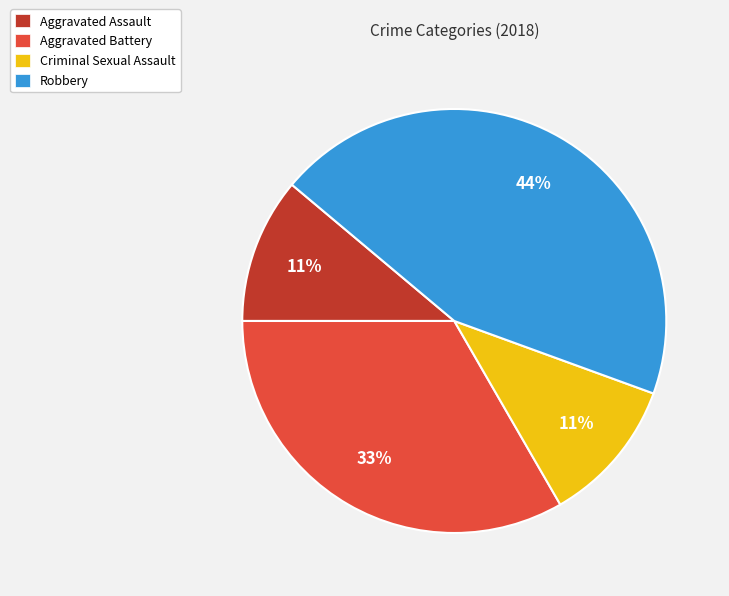

Is the sum of Aggravated Assault and Robbery greater than half?

Yes